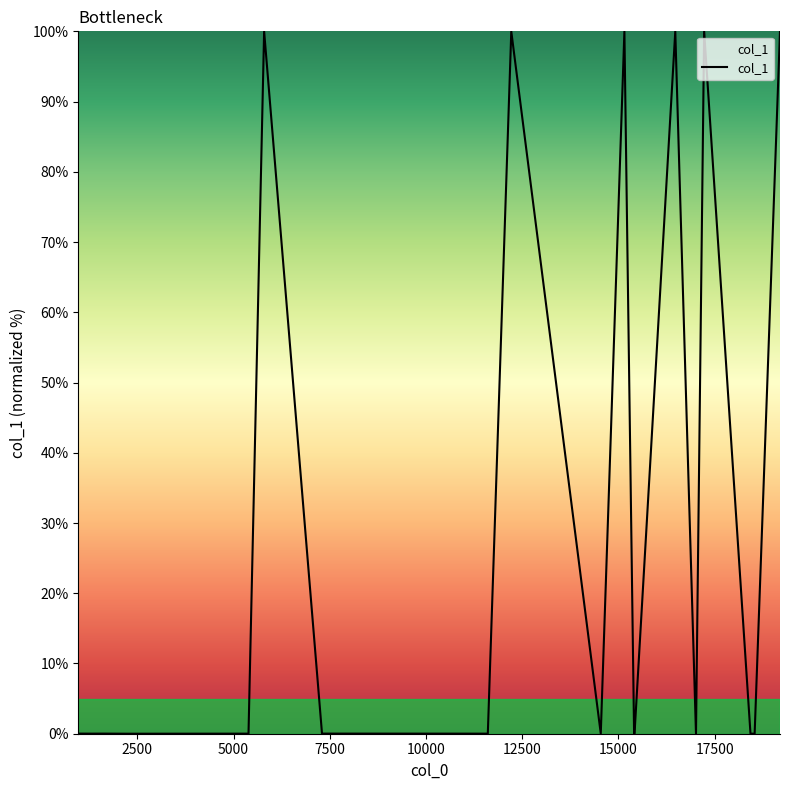

What is the maximum value shown in the chart?

100.0